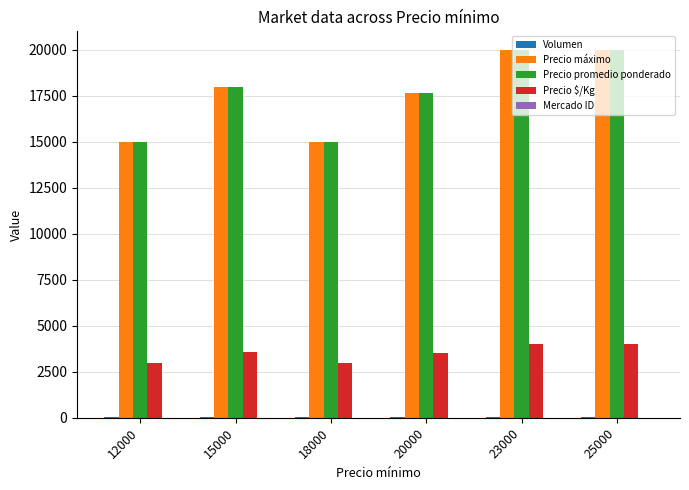

True or false: Precio $/Kg has a value of 3533.3 at 20000.

True